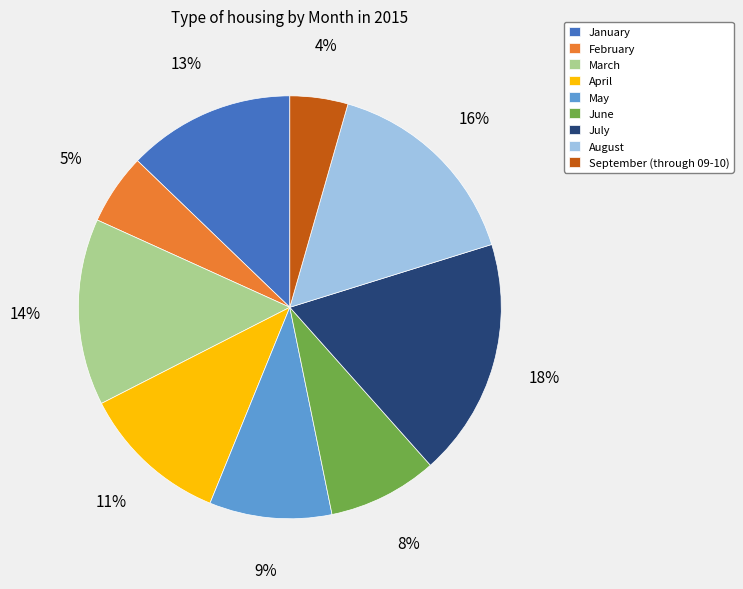

Is July the majority of the pie?

No